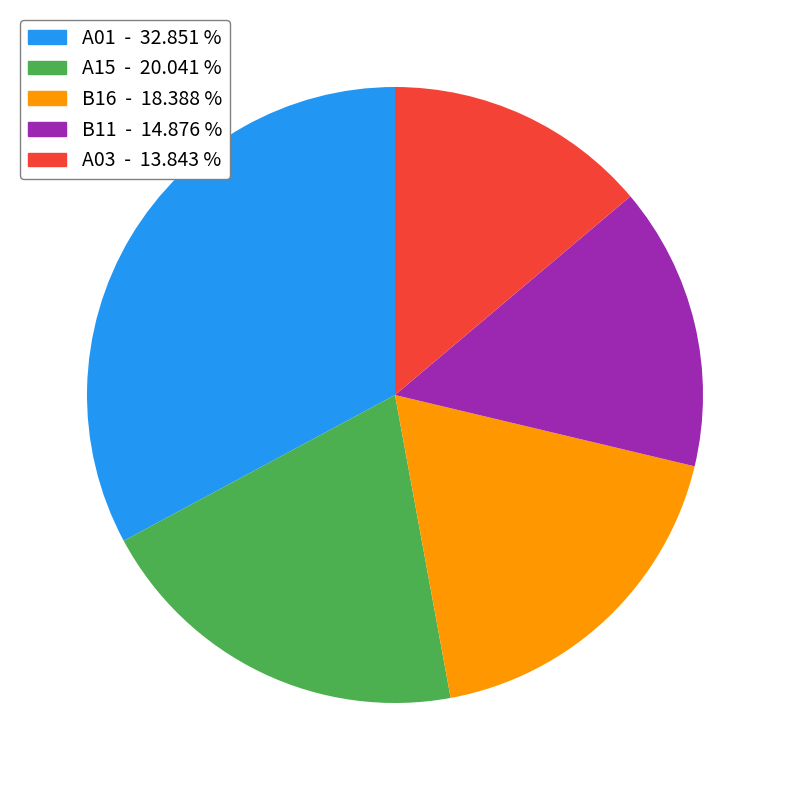

Does any single category account for the majority?

No